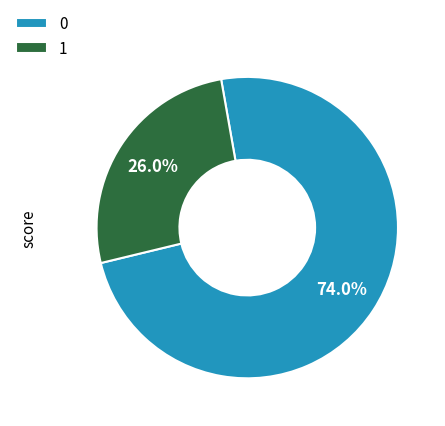

Does 1 represent more than half of the total?

No